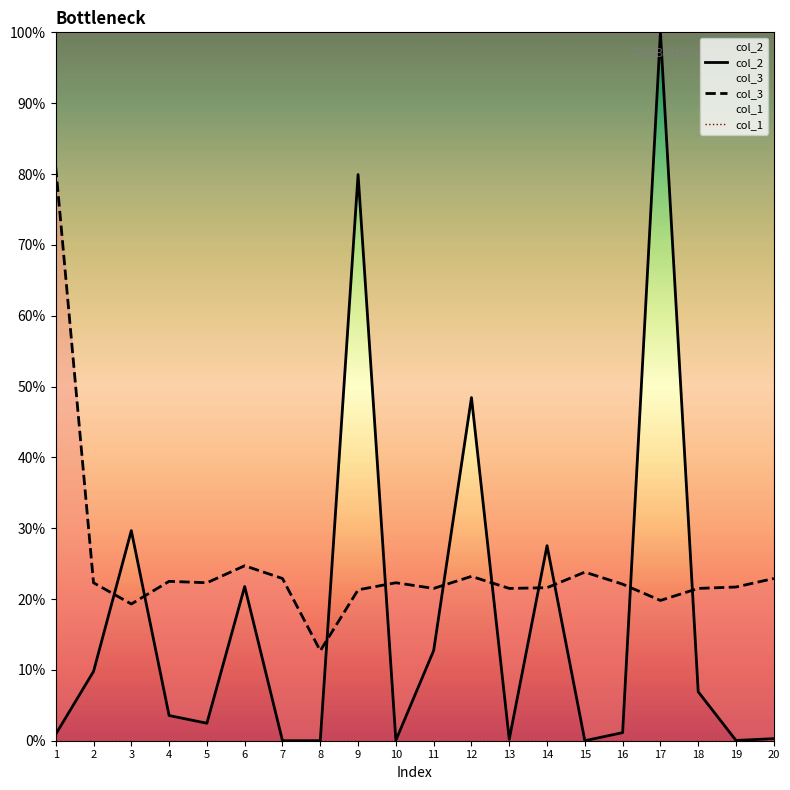

Between 2 and 8, which series saw the biggest shift?

col_2